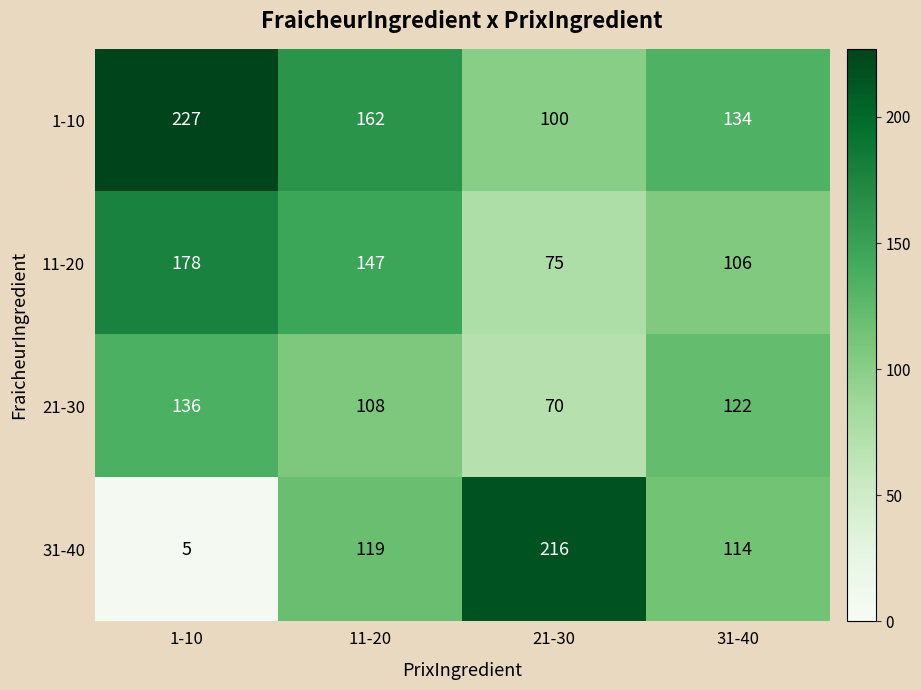

Between 1-10 and 11-20, which series saw the biggest shift?

31-40